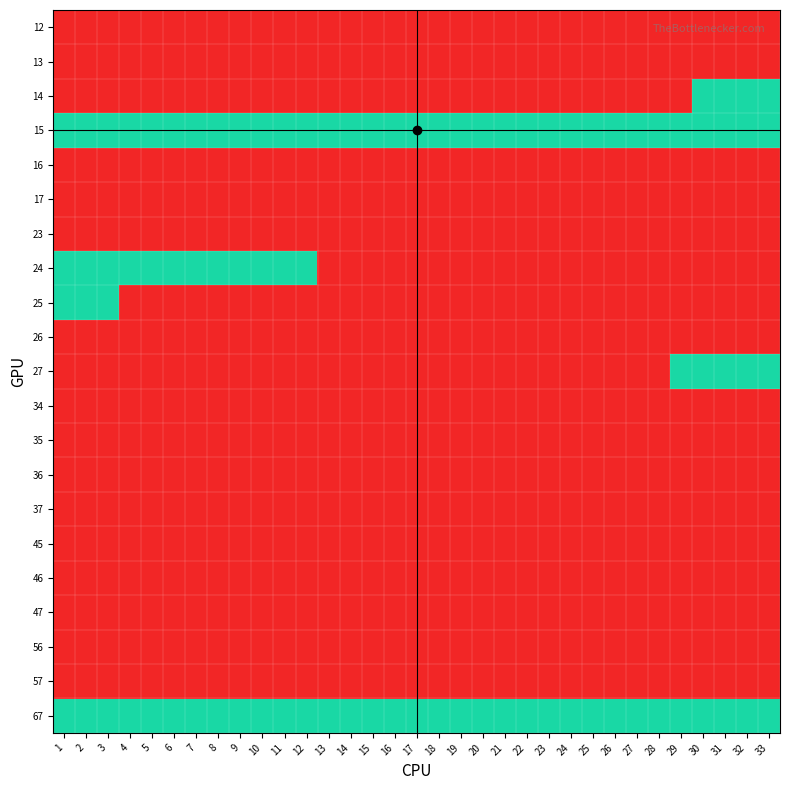

List the series in order of their peak value, lowest first.

12, 13, 16, 17, 23, 26, 34, 35, 36, 37, 45, 46, 47, 56, 57, 14, 15, 24, 25, 27, 67